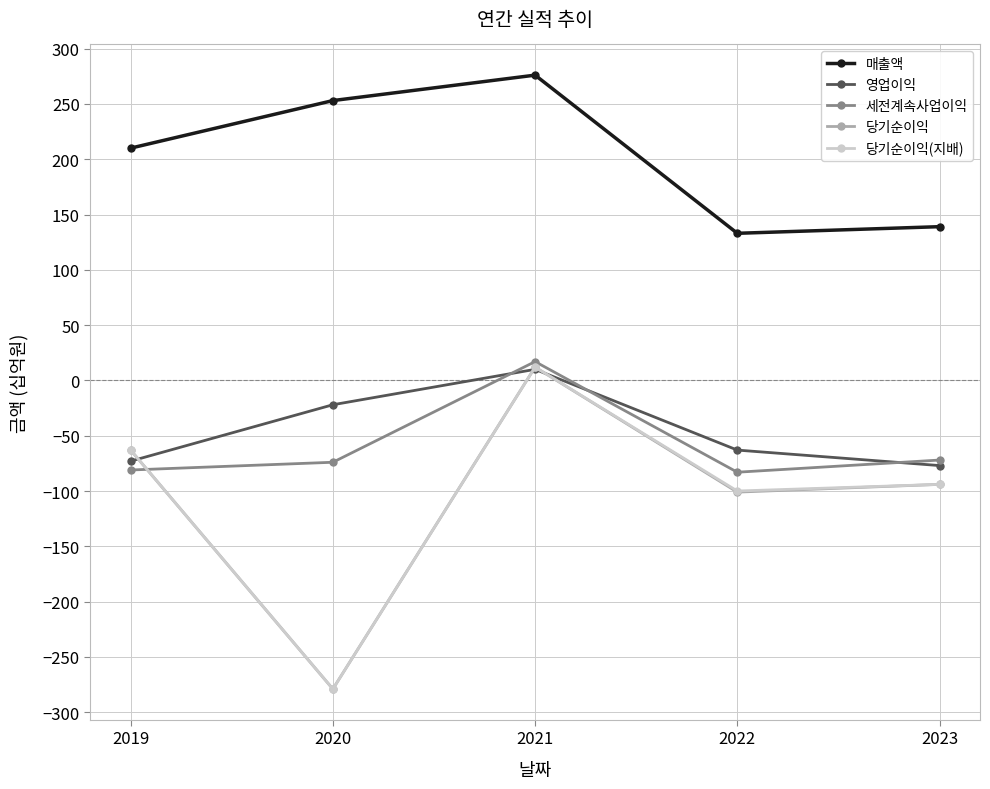

Which series has the largest total across all categories?

매출액